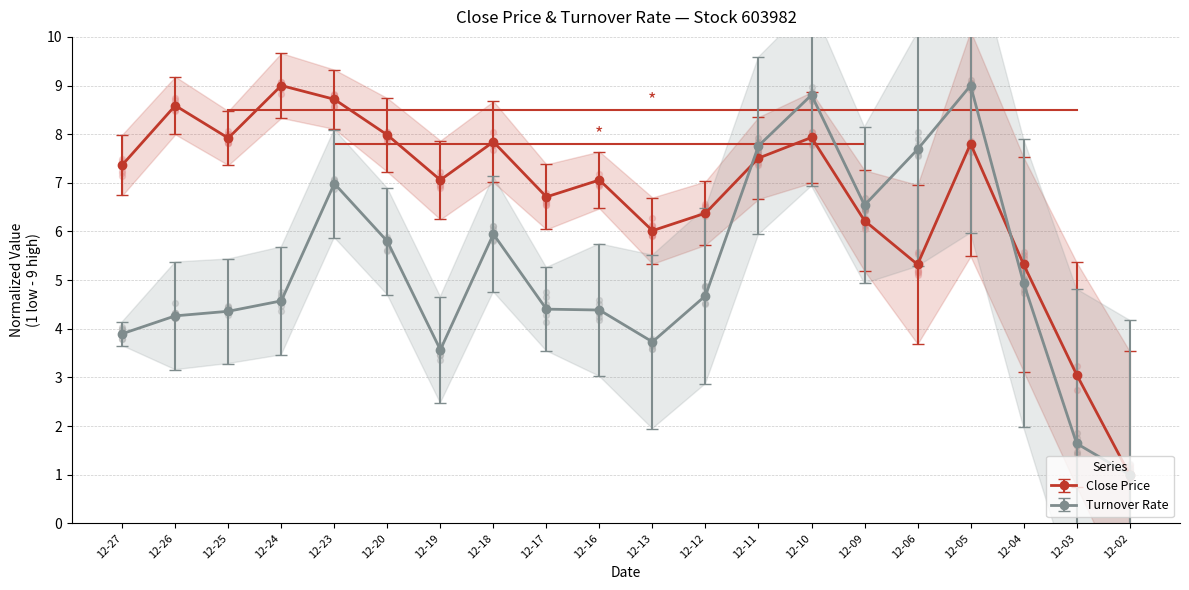

What is the value of the Turnover Rate point at the 6th from the left?

5.8